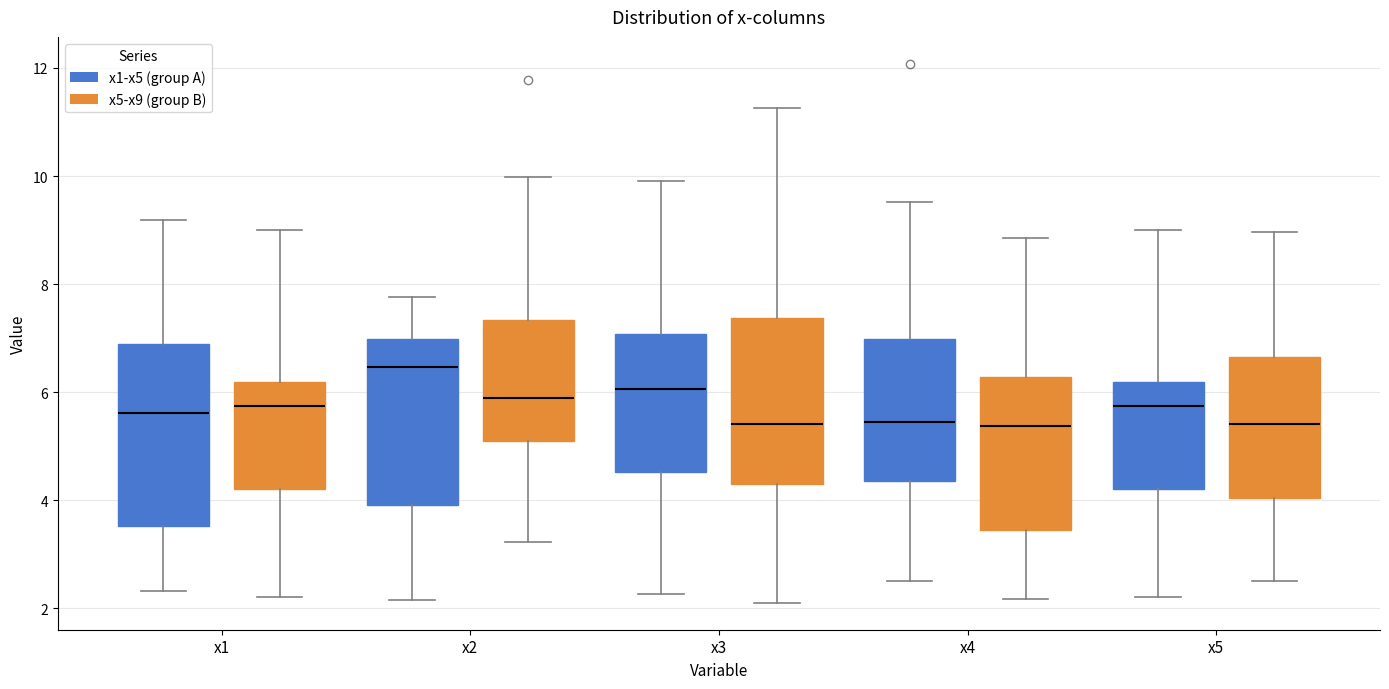

Reading left to right, transcribe this box plot: for each box, give where its median line is, the range the box spans, and where its two whiskers end, as read against the y-axis. The values are not printed on the chart, so give them approximately, as read against the axis.

x1 (x1-x5 (group A)): median 5.6, box 3.6 to 6.8, whiskers 2.4 to 9.2
x1 (x5-x9 (group B)): median 5.8, box 4.2 to 6.2, whiskers 2.2 to 9.0
x2 (x1-x5 (group A)): median 6.4, box 4.0 to 7.0, whiskers 2.2 to 7.8
x2 (x5-x9 (group B)): median 5.8, box 5.2 to 7.4, whiskers 3.2 to 10.0
x3 (x1-x5 (group A)): median 6.0, box 4.6 to 7.0, whiskers 2.2 to 10.0
x3 (x5-x9 (group B)): median 5.4, box 4.4 to 7.4, whiskers 2.2 to 11.2
x4 (x1-x5 (group A)): median 5.4, box 4.4 to 7.0, whiskers 2.6 to 9.6
x4 (x5-x9 (group B)): median 5.4, box 3.4 to 6.2, whiskers 2.2 to 8.8
x5 (x1-x5 (group A)): median 5.8, box 4.2 to 6.2, whiskers 2.2 to 9.0
x5 (x5-x9 (group B)): median 5.4, box 4.0 to 6.6, whiskers 2.6 to 9.0